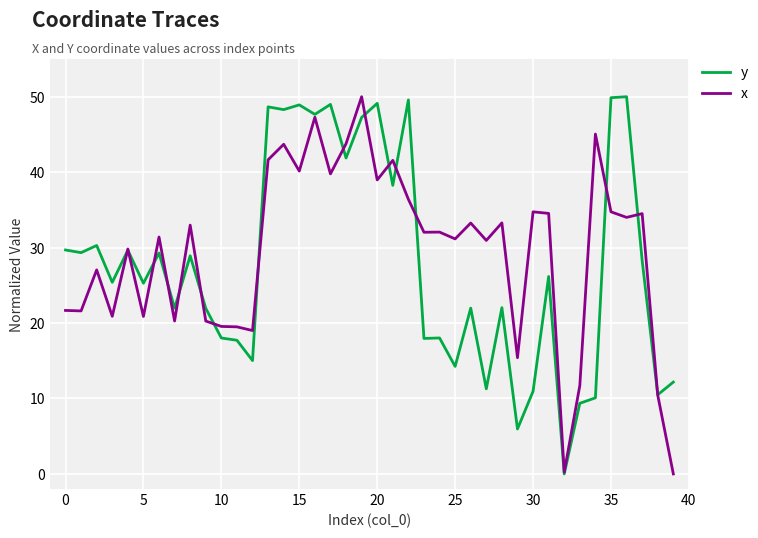

What is the difference between the maximum and second lowest values in the y series?

44.0